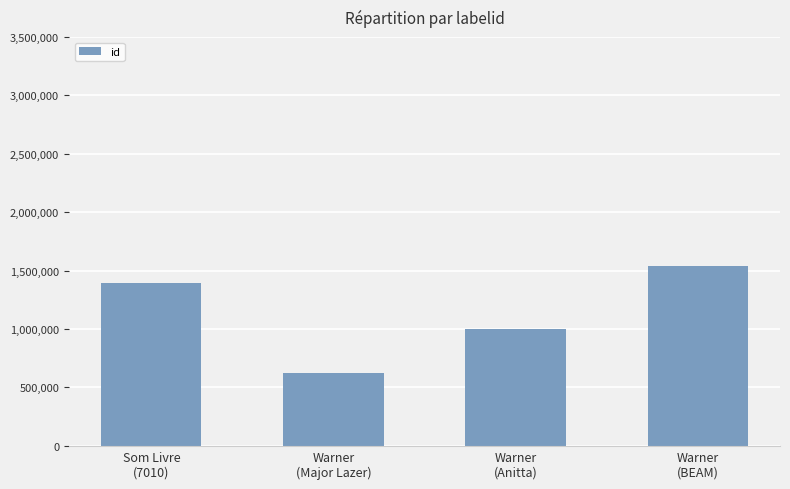

What is the change in value from Warner
(Major Lazer) to Warner
(Anitta)?

+375232